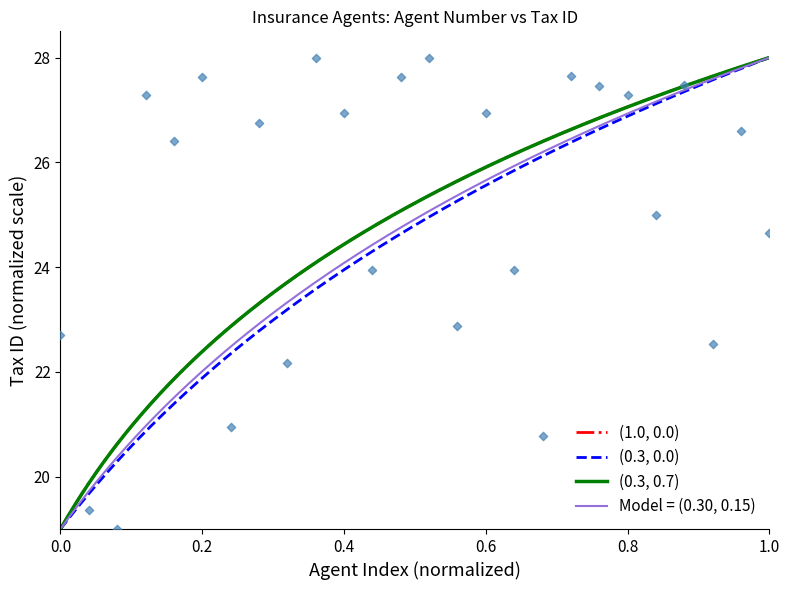

Between 11 and 9, which is larger?

11